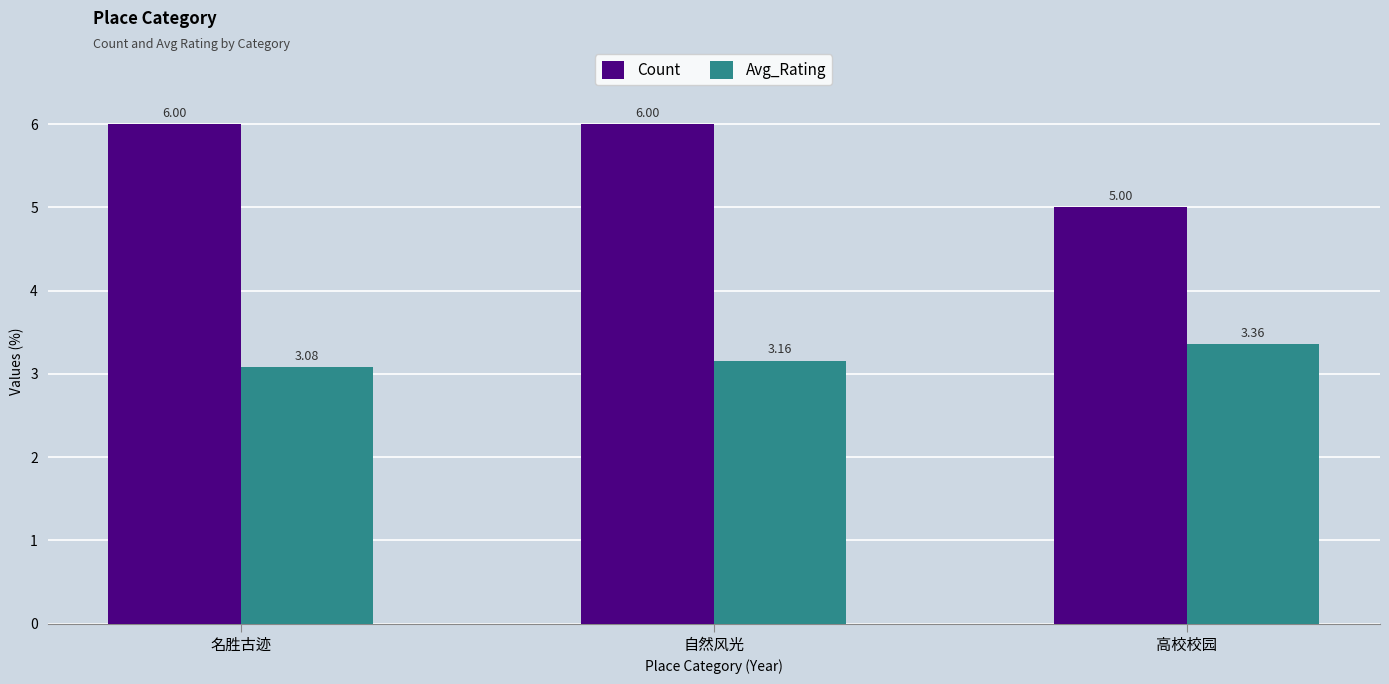

Which series has the largest range (max minus min)?

Count